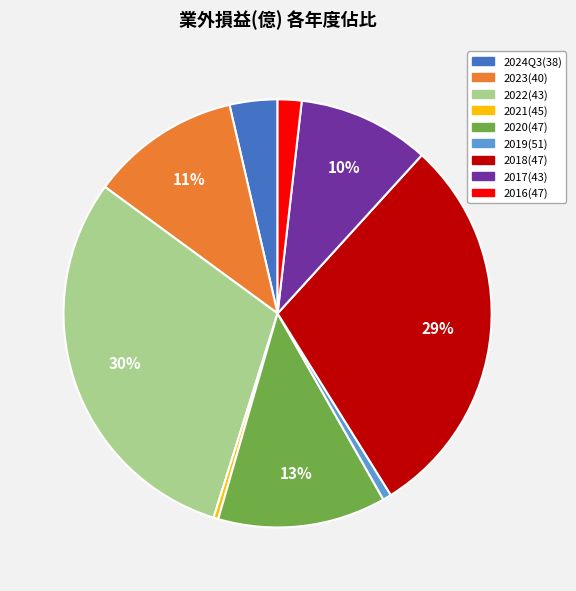

Does any single category account for the majority?

No